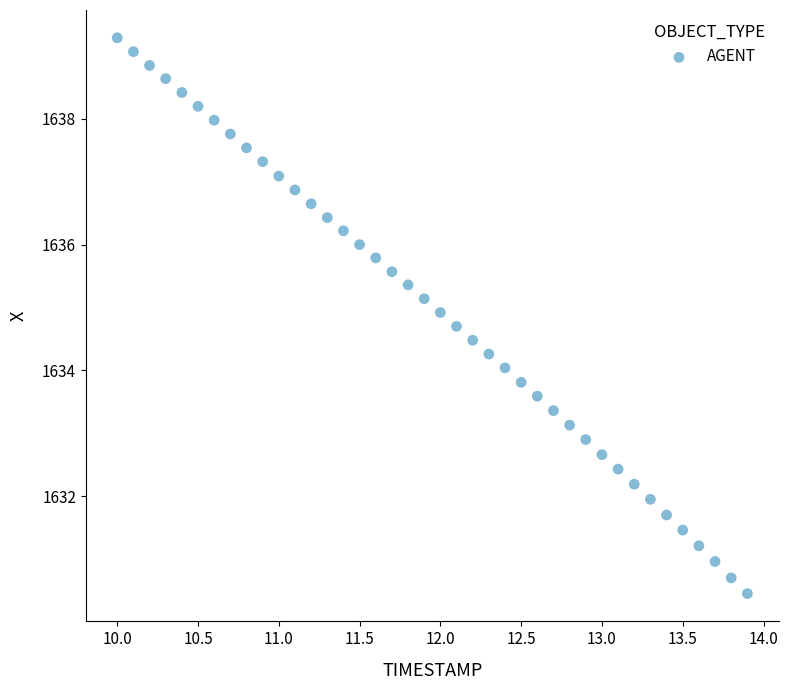

What is the range of Y values (max minus min)?

8.8